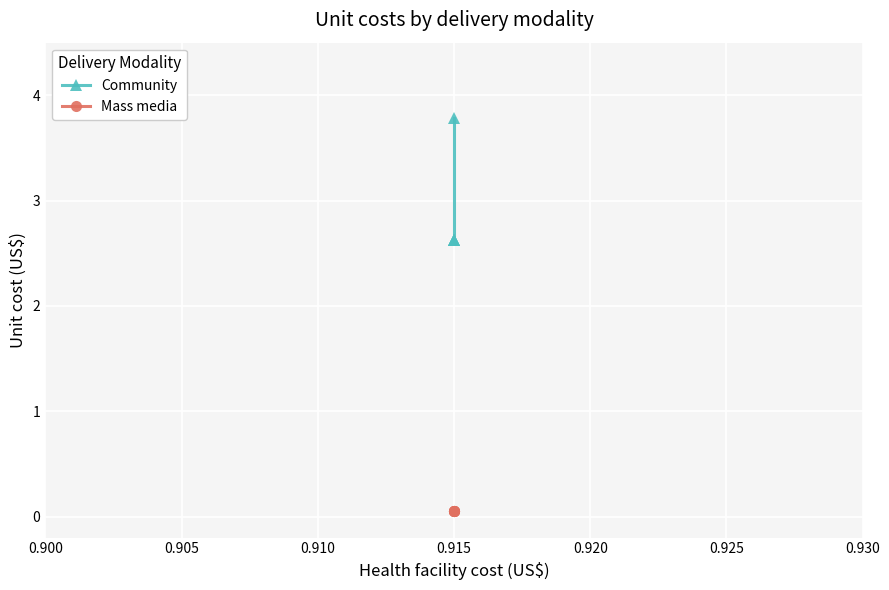

Reading right to left, list all the values displayed in this chart.

Community: 2.6	2.6	2.6	2.6	3.8
Mass media: 0.1	0.1	0.1	0.1	0.1